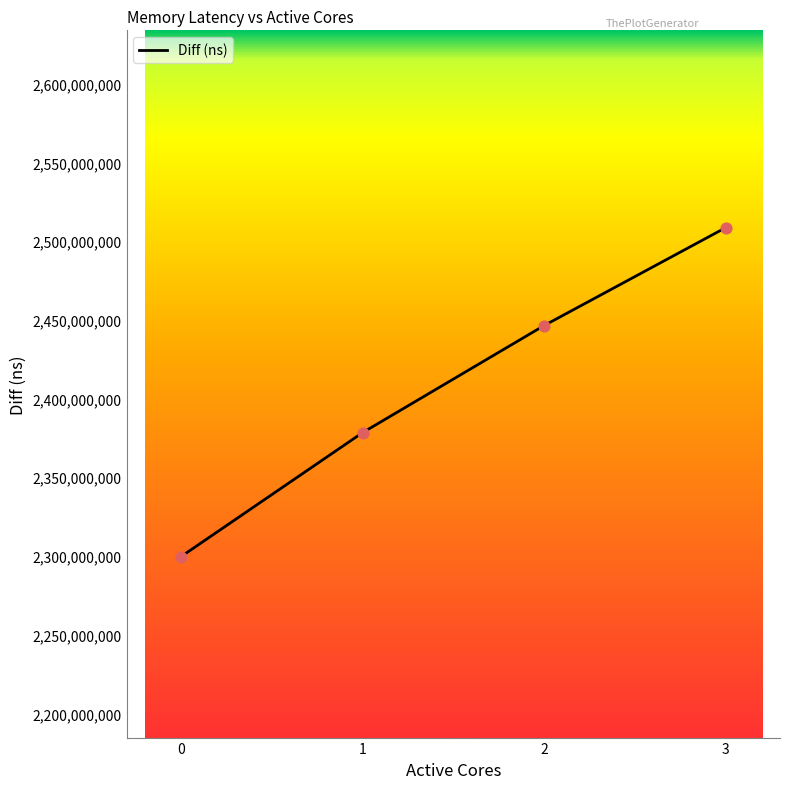

Between 1 and 2, which is larger?

2